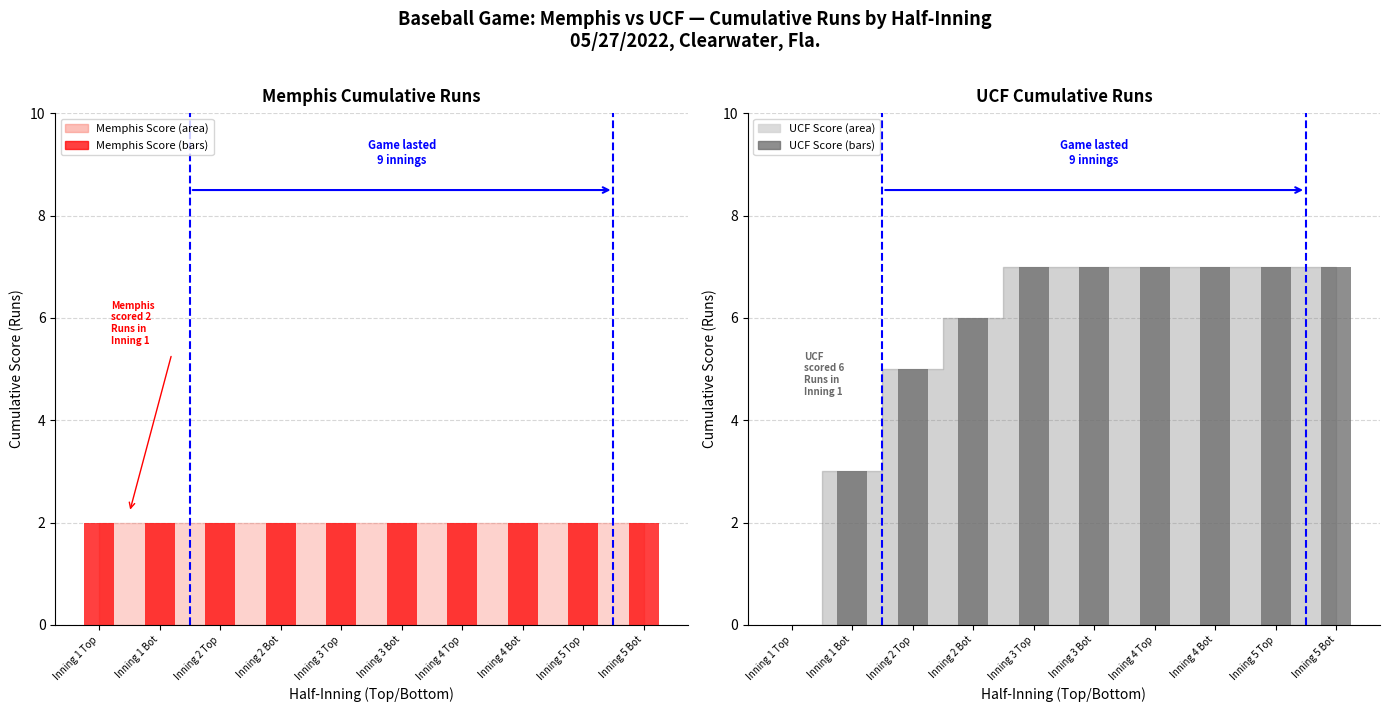

What is the sum of all Memphis (bars) values?

20